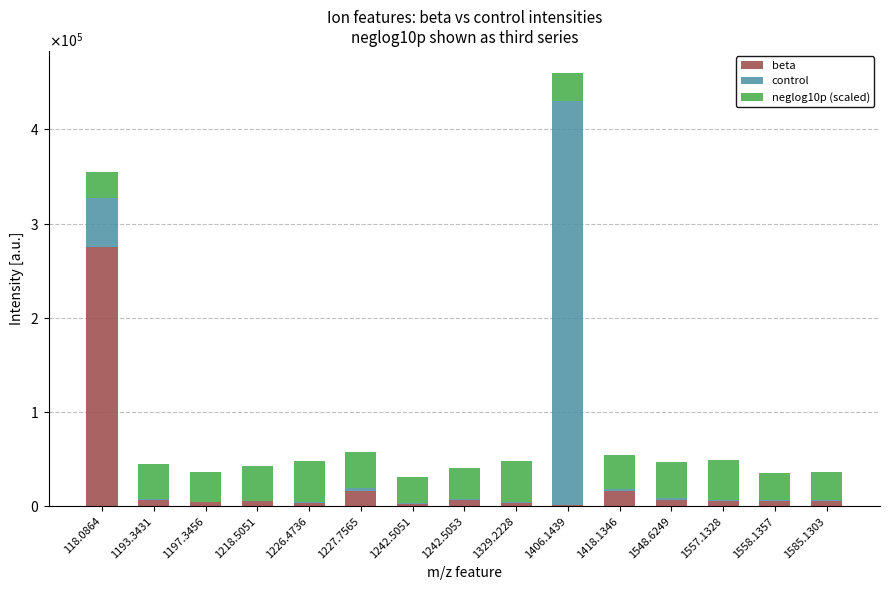

What are all the series names shown in the legend?

beta, control, neglog10p (scaled)